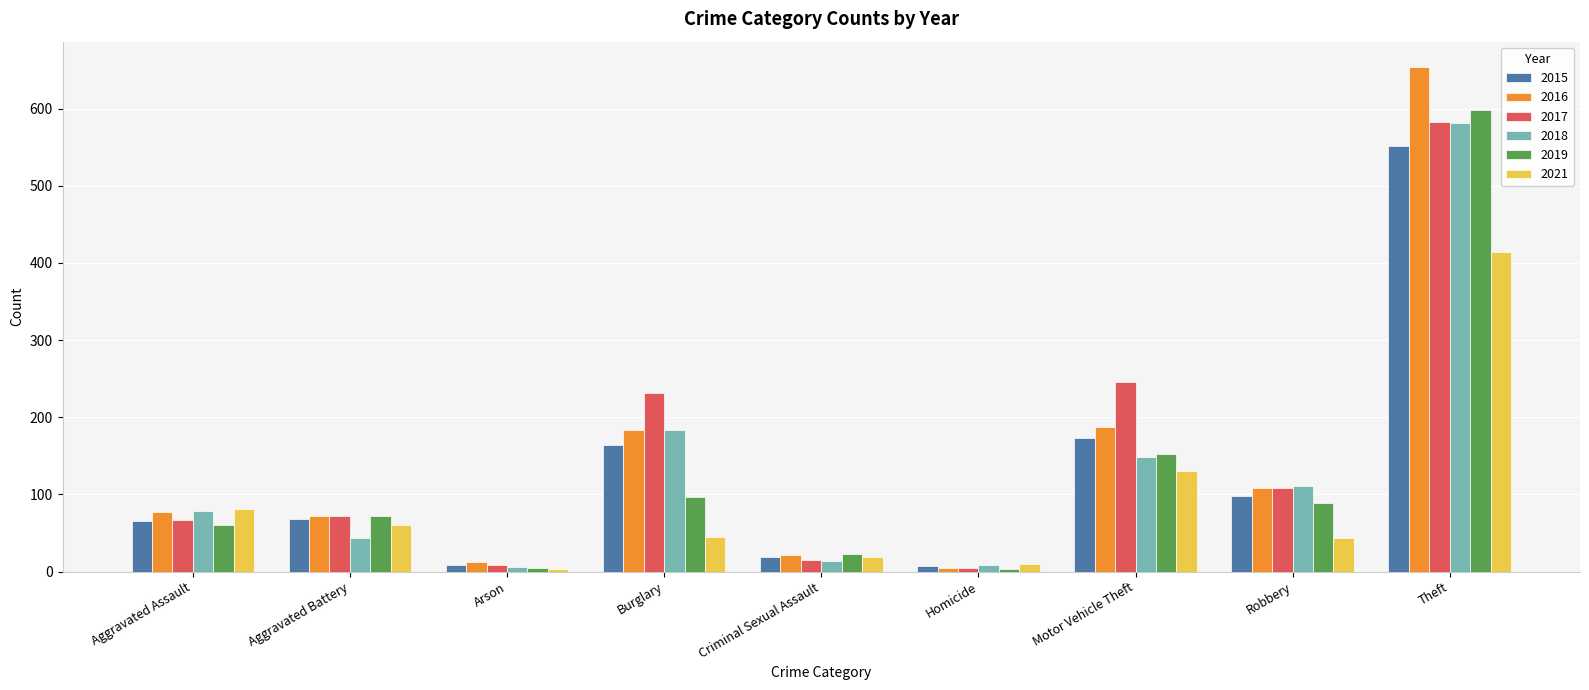

Which series has the widest spread of values?

2016